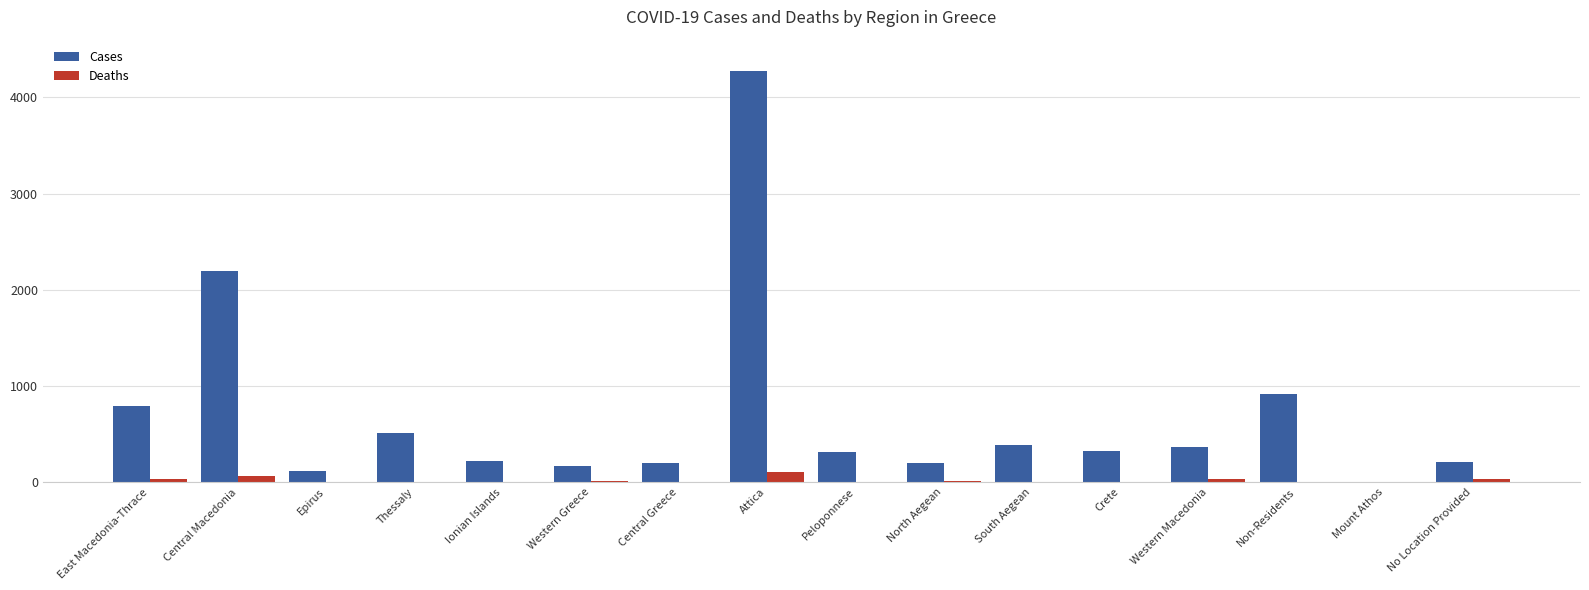

What is the sum of the Cases values at Western Greece and Non-Residents?

1086